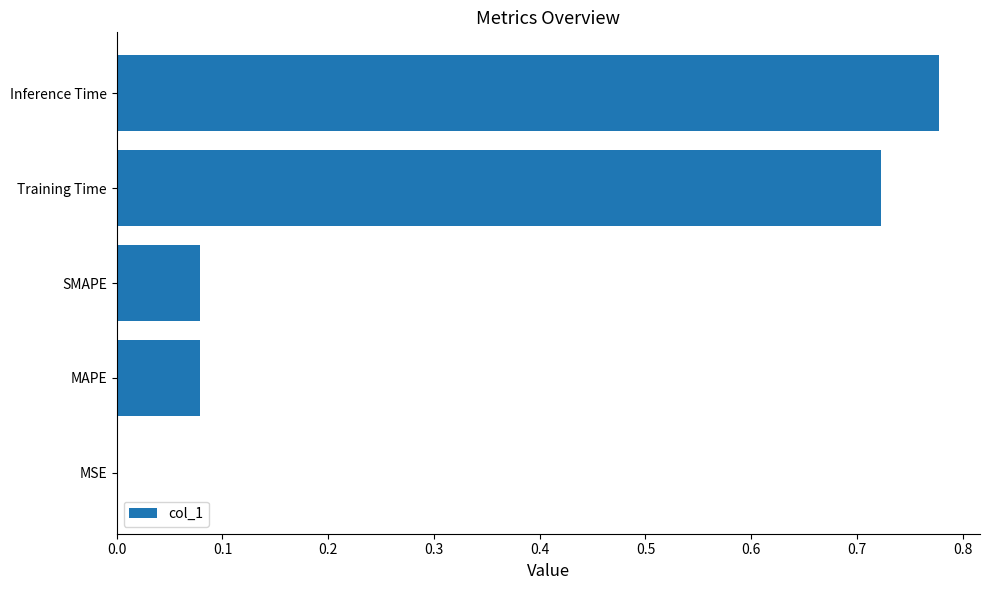

At which category does the chart reach its peak across all series?

Inference Time